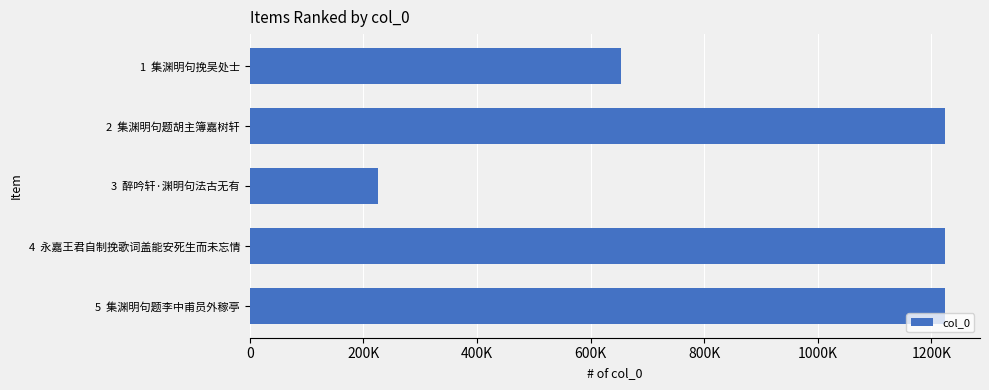

Does the chart contain any negative values?

No